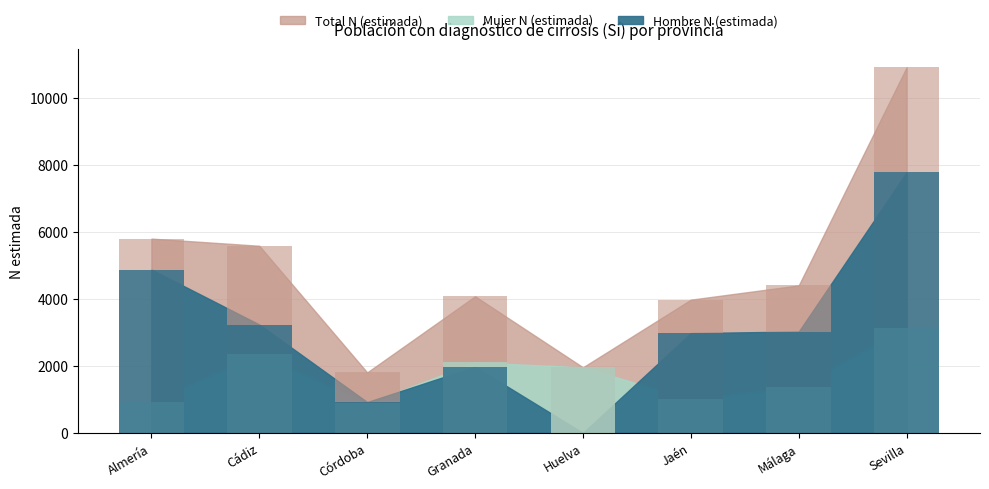

How many distinct data groups are displayed?

3